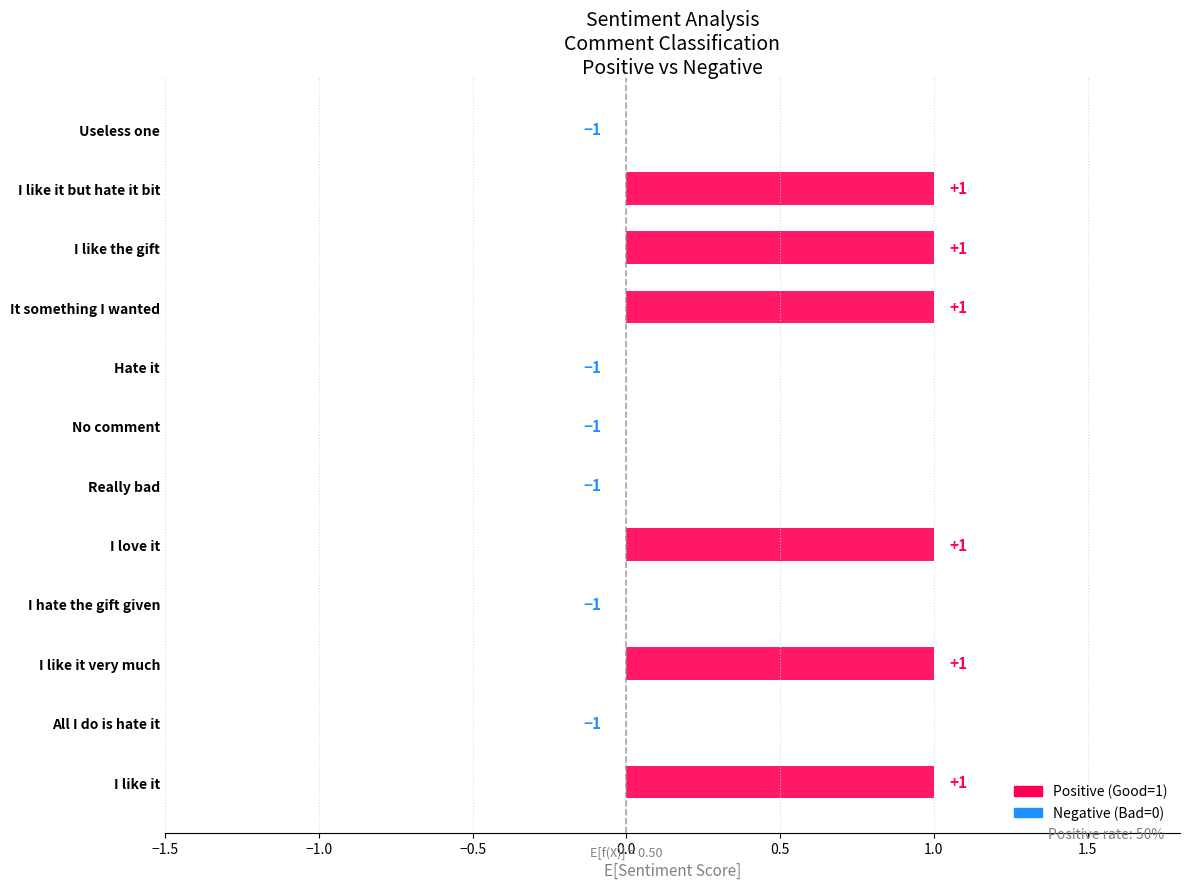

Count the number of categories in the chart.

12